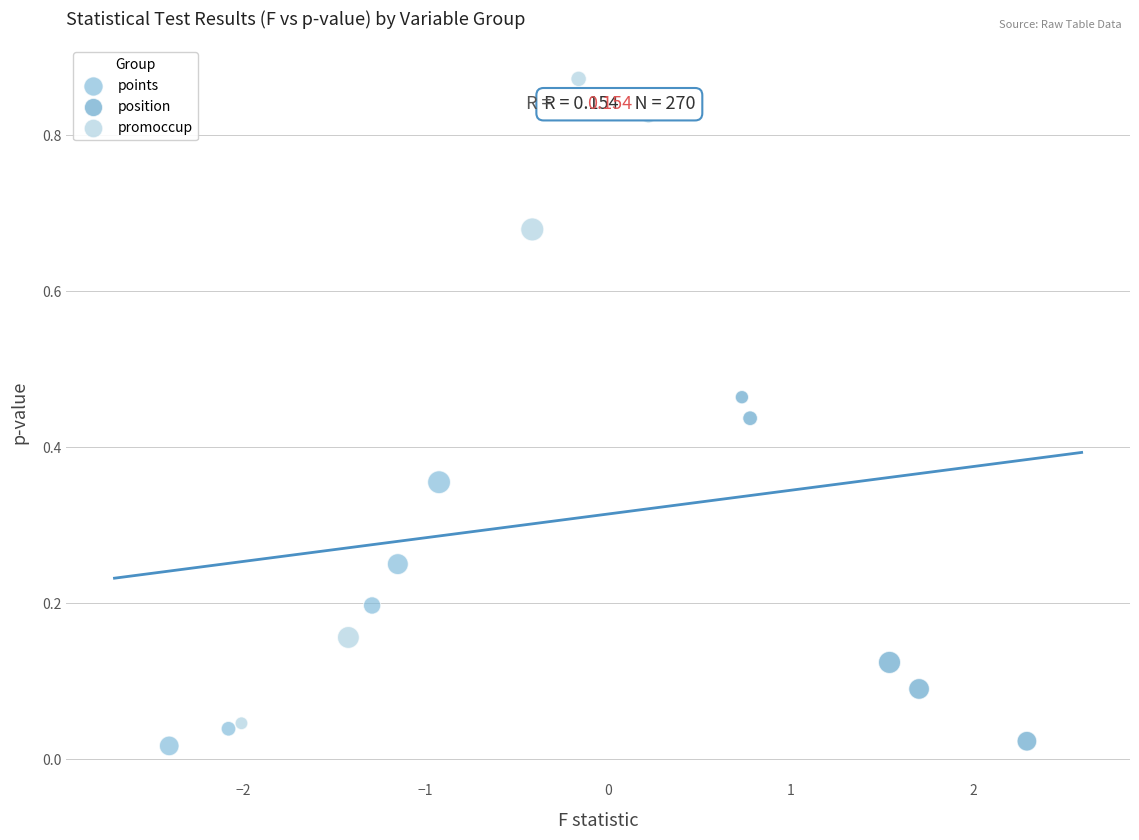

Which series reaches the maximum Y coordinate?

promoccup